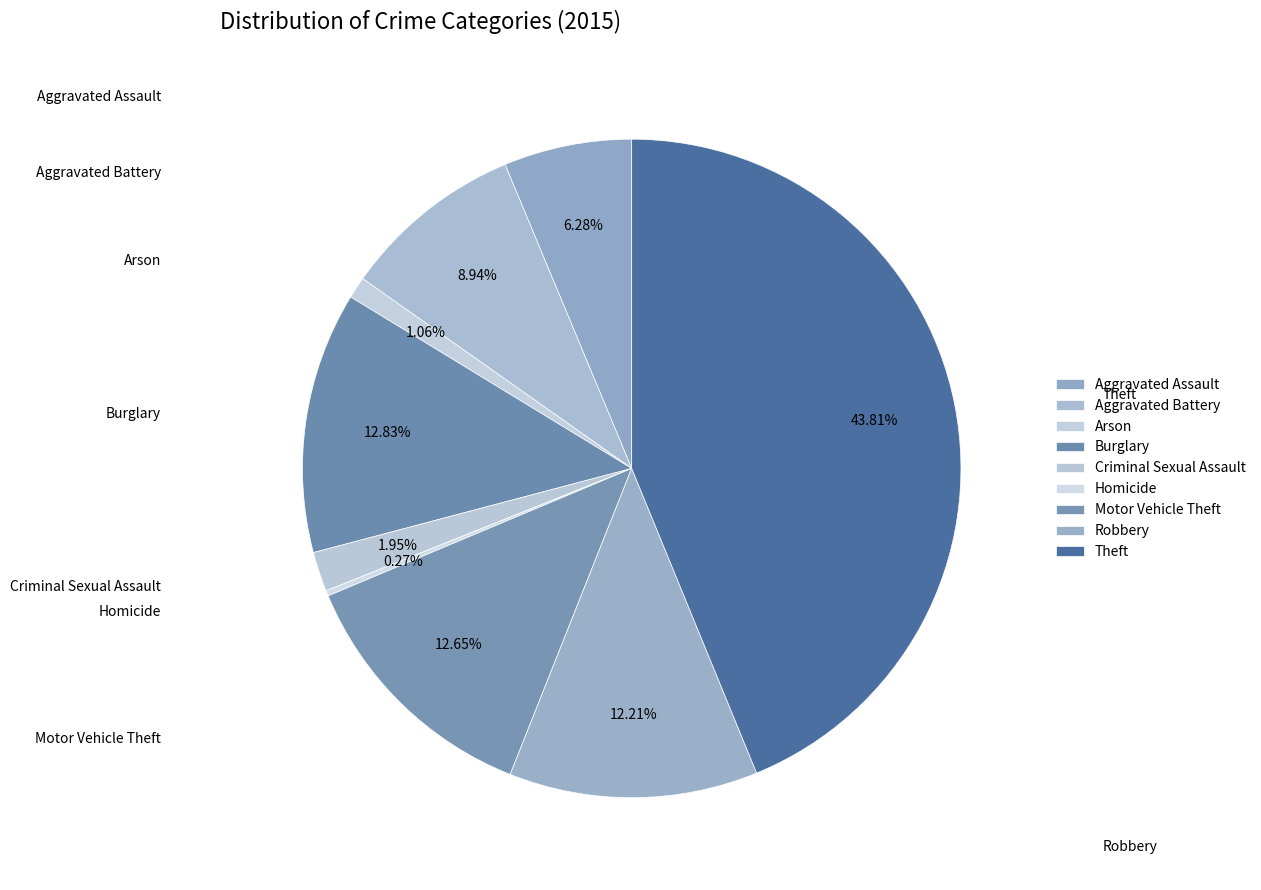

To the nearest percent, what is the difference between the largest and smallest slice percentages?

44%